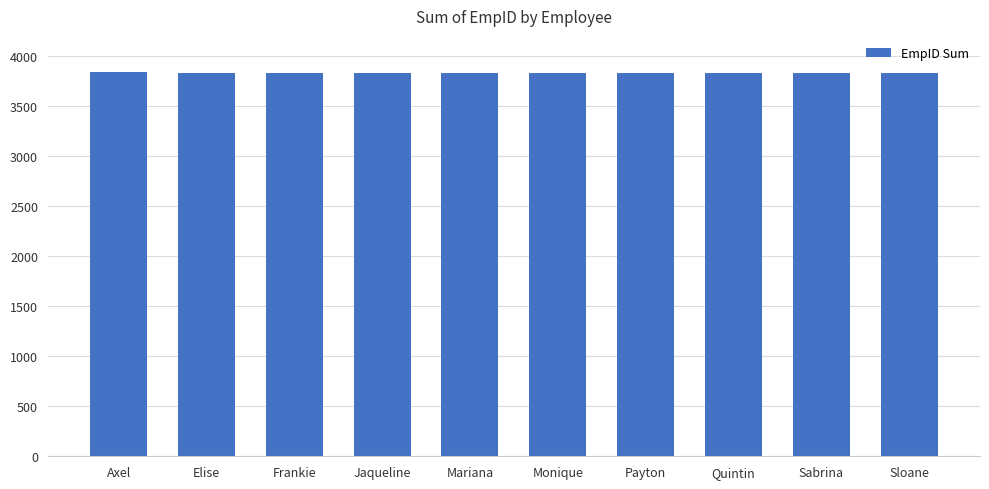

What is the sum of all values?

38305